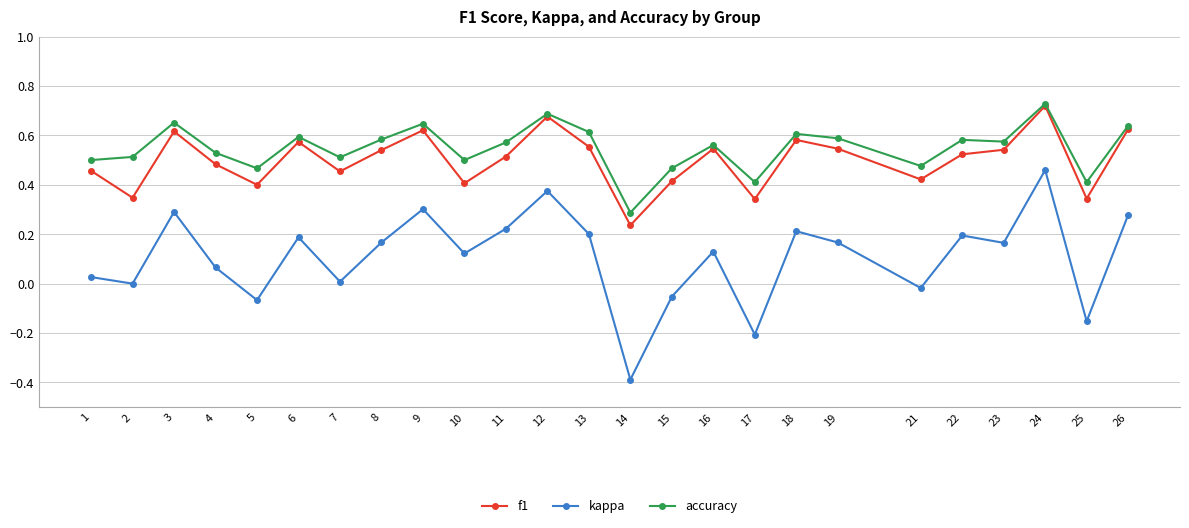

How many lines are shown in the chart?

3